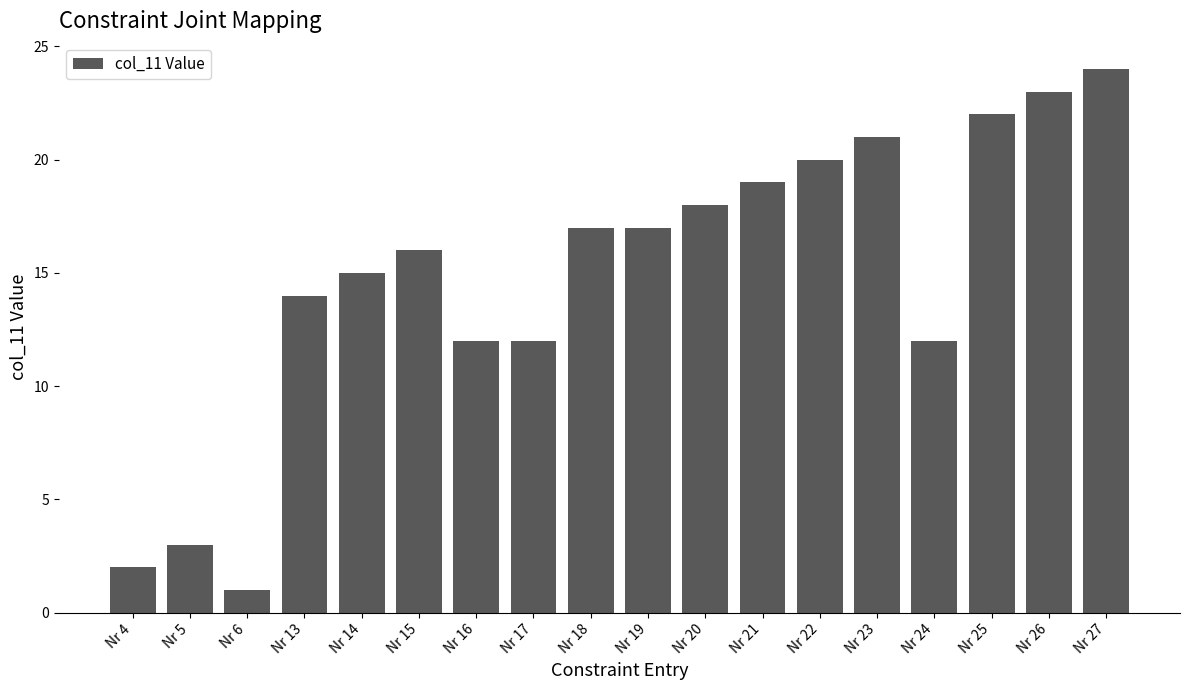

Does the chart contain any negative values?

No